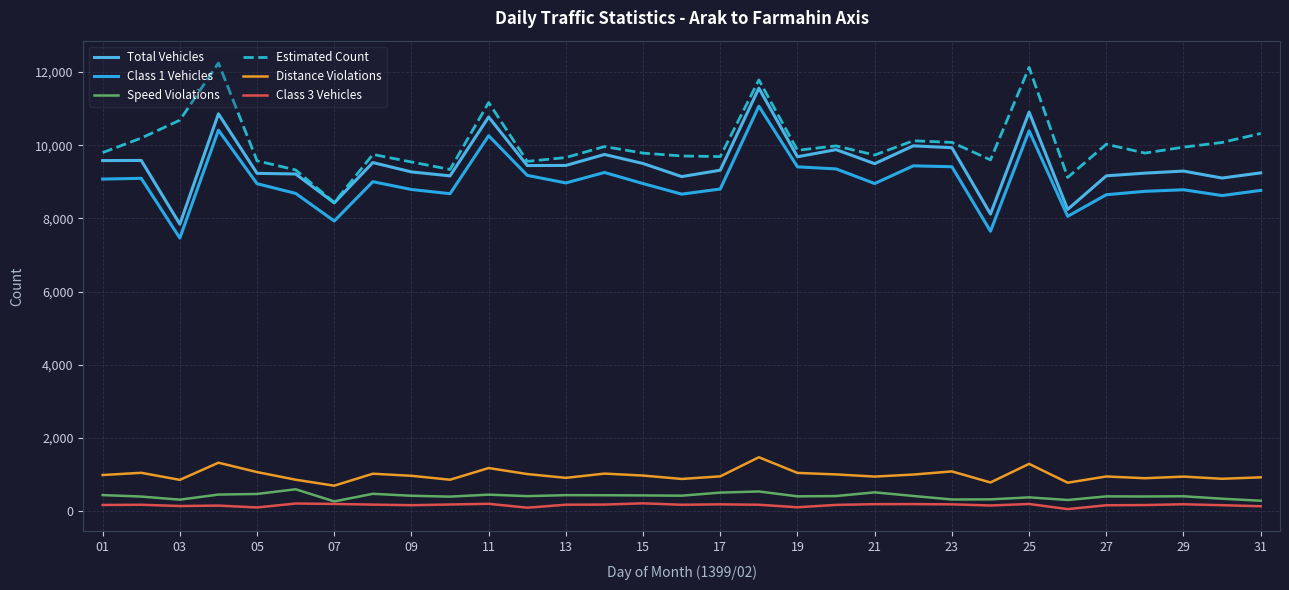

True or false: Total Vehicles and Speed Violations cross at least once.

False